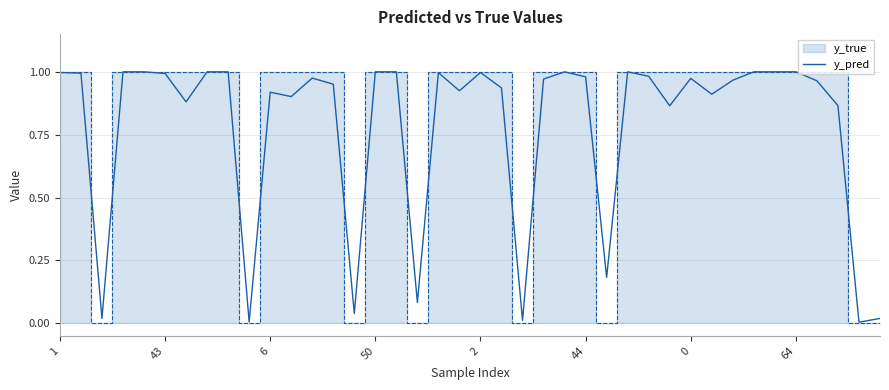

True or false: the data shows 1.6 at 2.

False